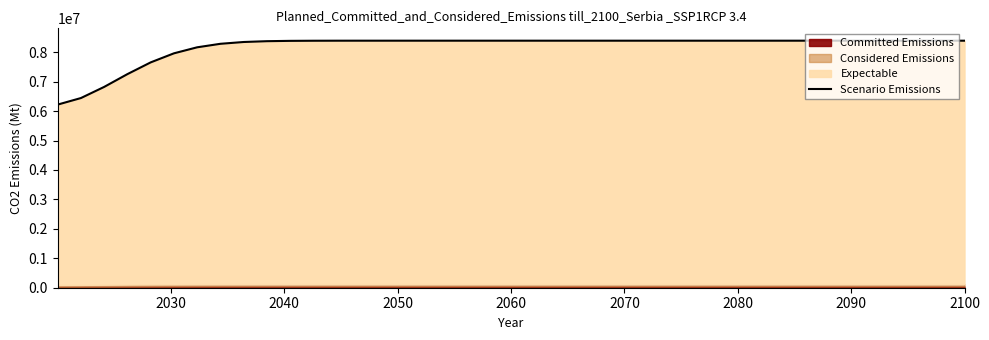

What is the difference between the maximum and second lowest values?

1948783.5